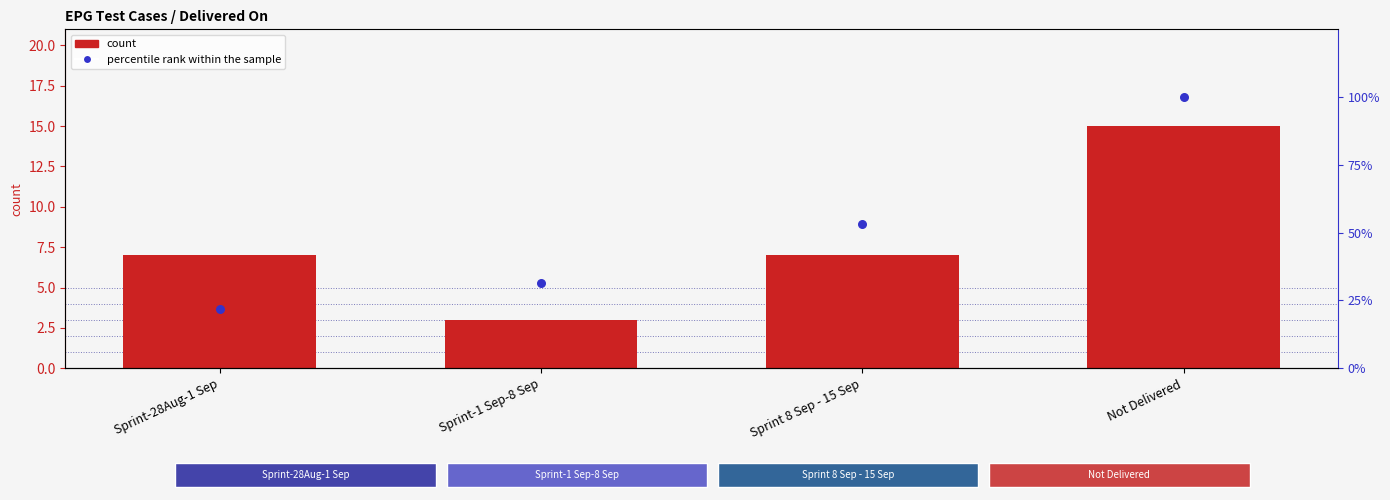

Which series reaches the minimum Y coordinate?

count